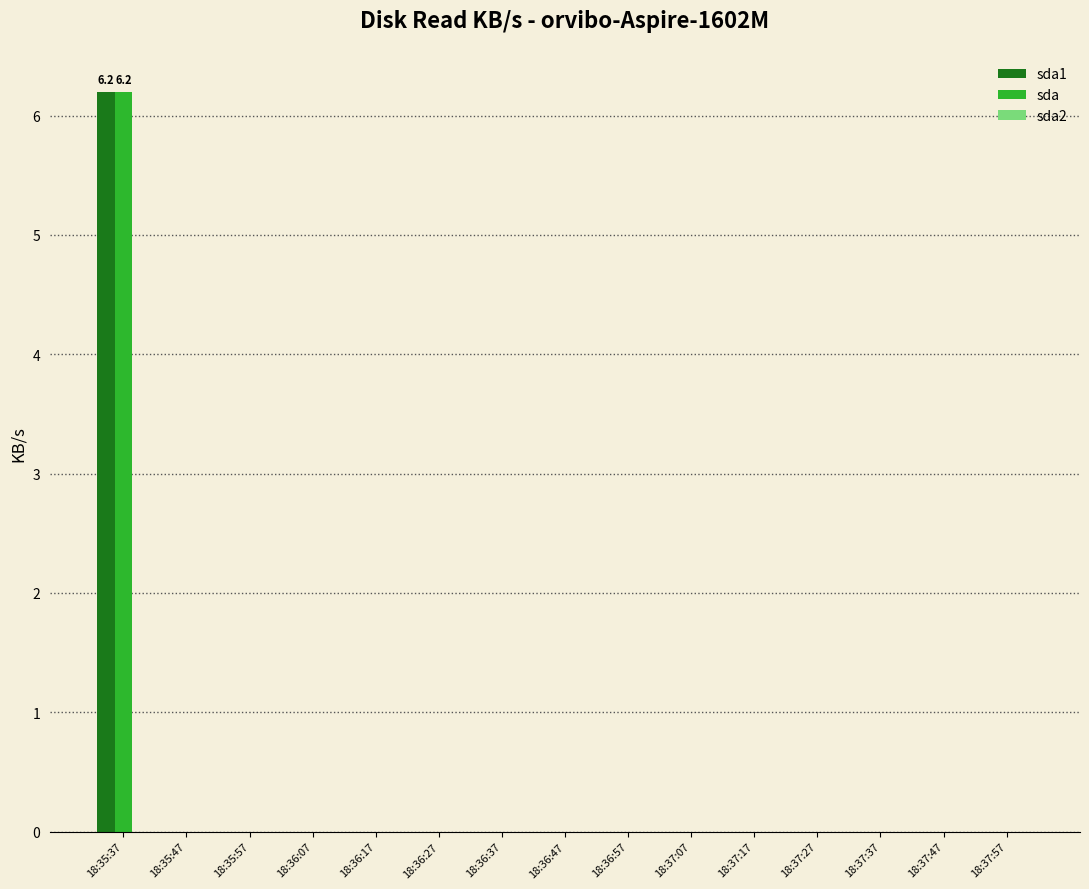

Is the value of sda at 18:37:57 greater than the value of sda1 at 18:35:37?

No